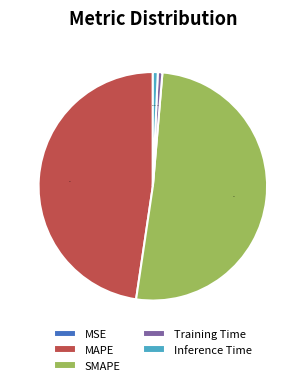

The Training Time slice represents 1% of the pie. True or false?

True